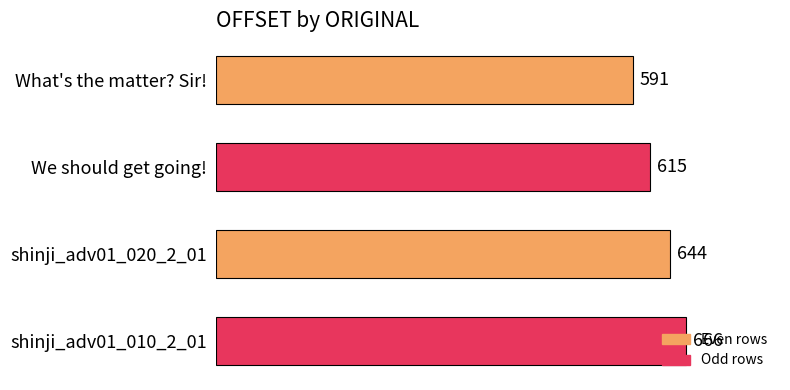

Between What's the matter? Sir! and shinji_adv01_010_2_01, which is larger?

shinji_adv01_010_2_01